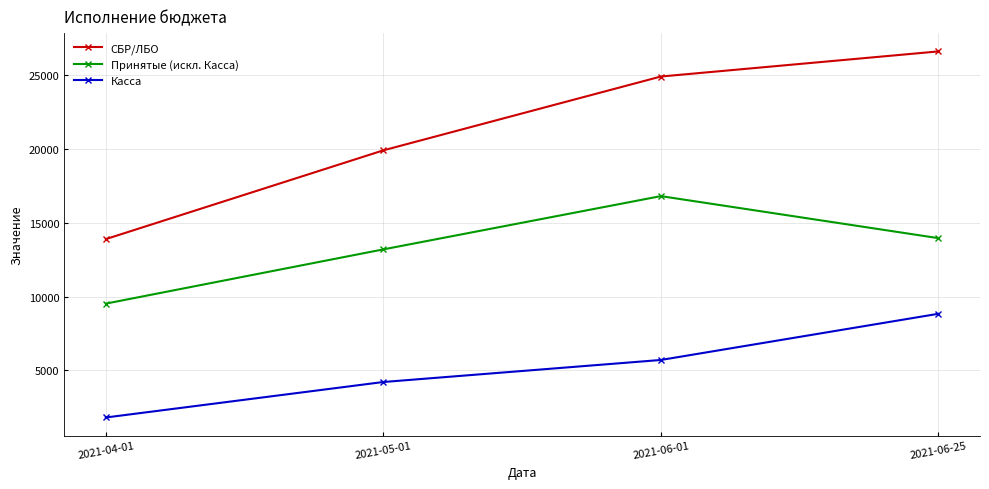

What is the label of the 3rd point from the left?

2021-06-01